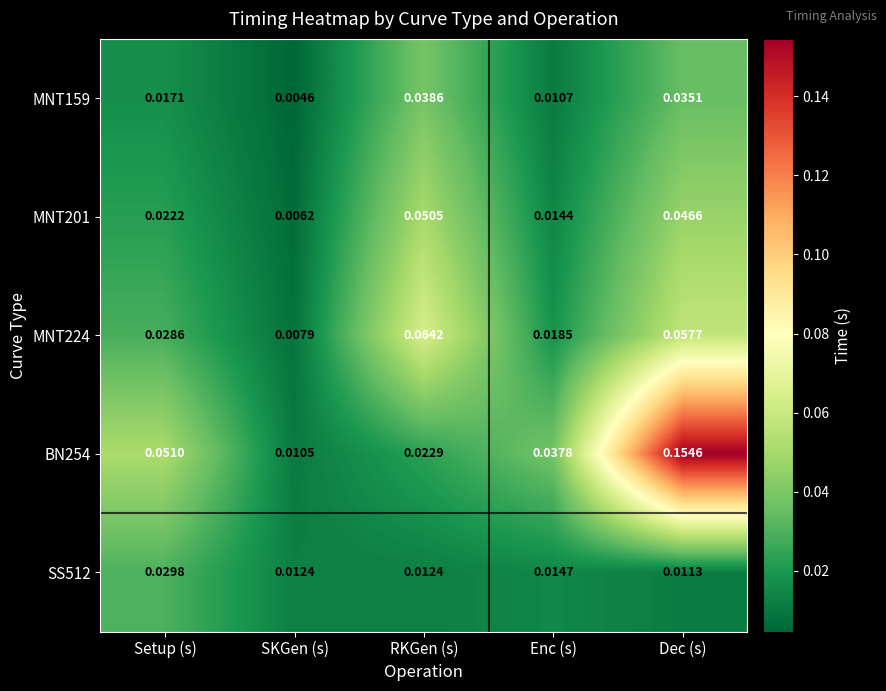

How many data points does each series have?

5